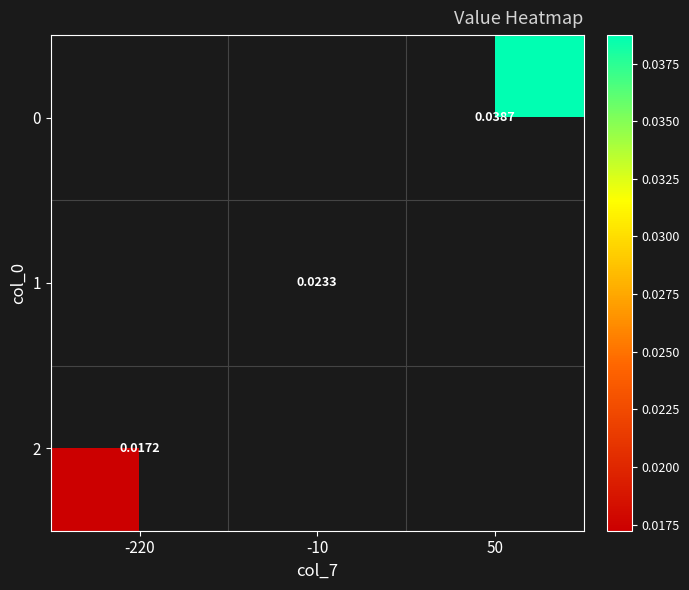

Rank the categories by row_0 value from lowest to highest.

-220, -10, 50